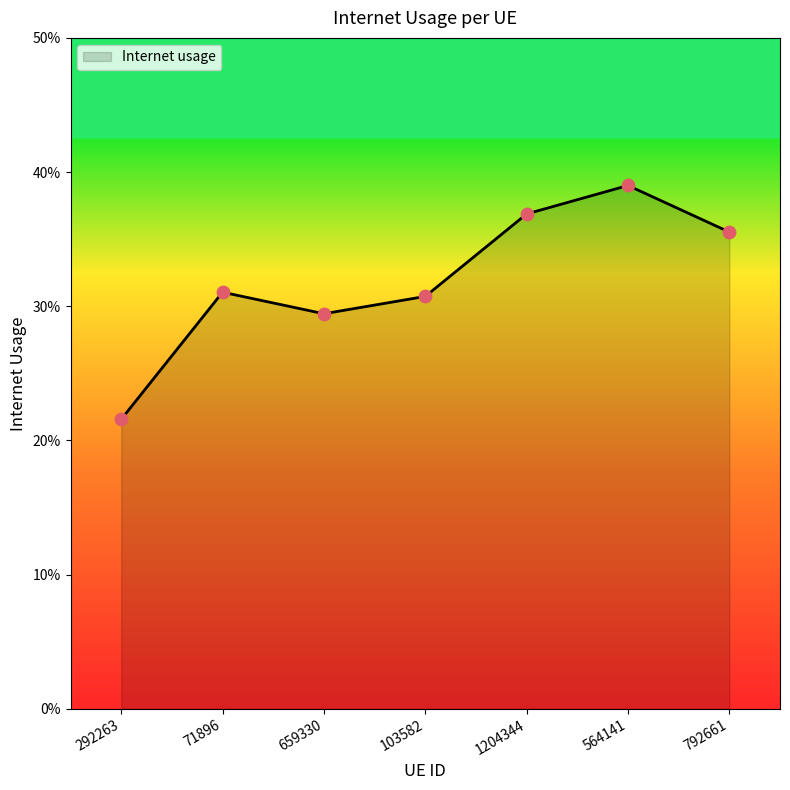

Between 103582 and 292263, which is larger?

103582